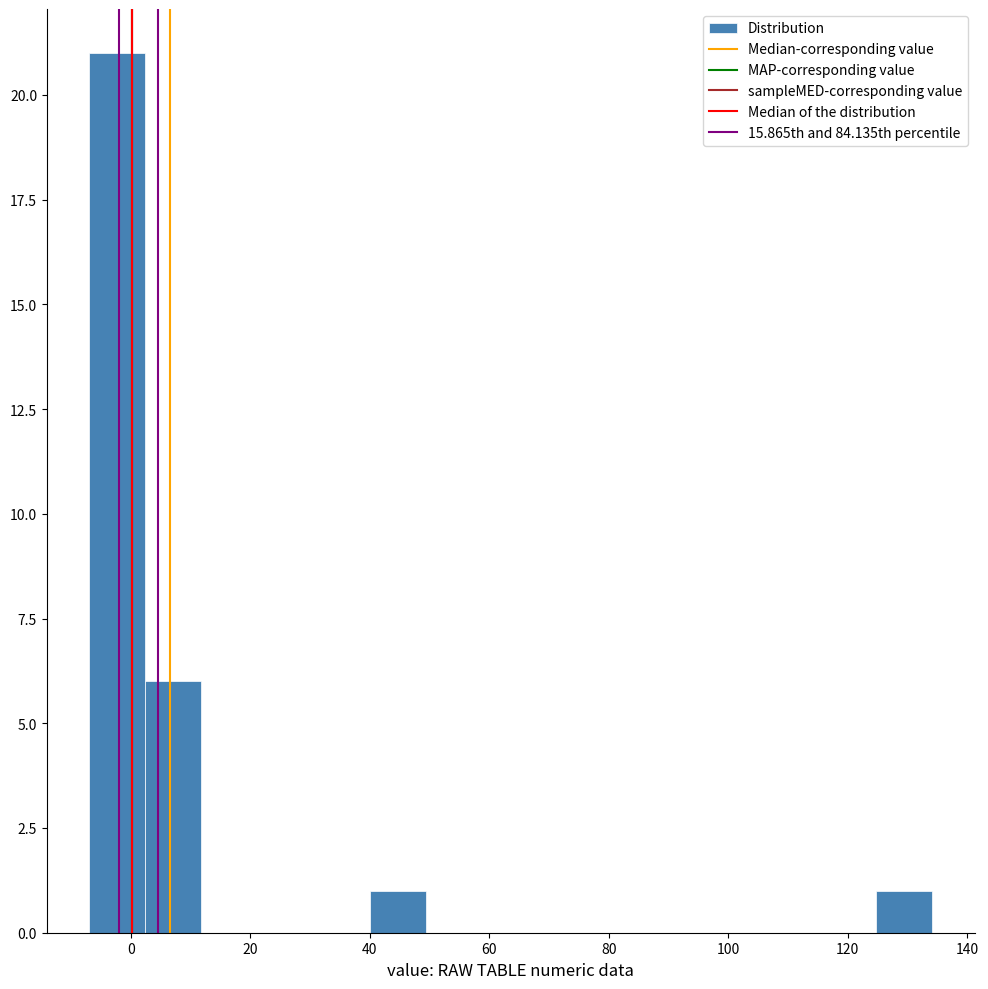

Over which range of the x-axis is the bar tallest?

-6 to 2